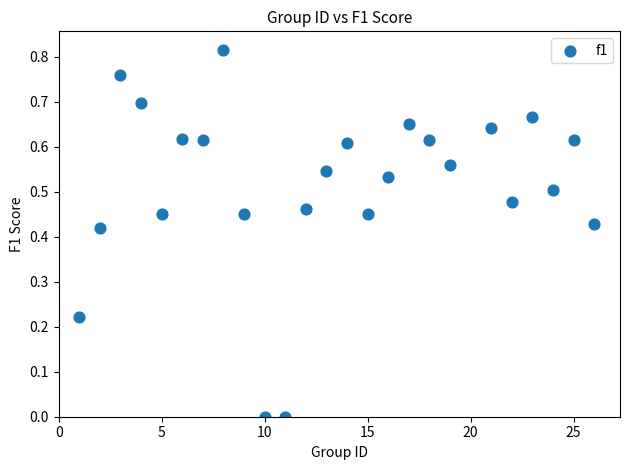

What is the range of X values (max minus min)?

25.0